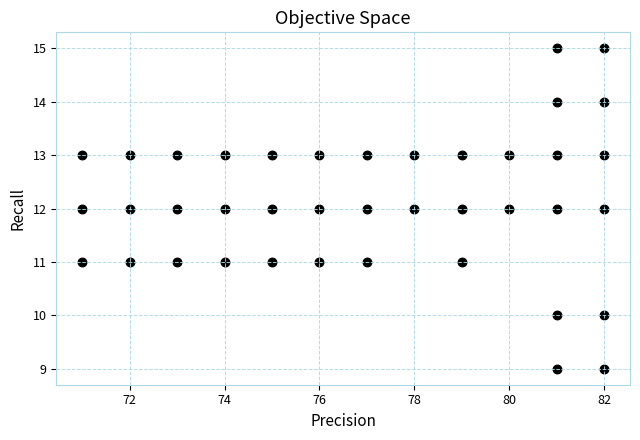

What is the range of X values (max minus min)?

11